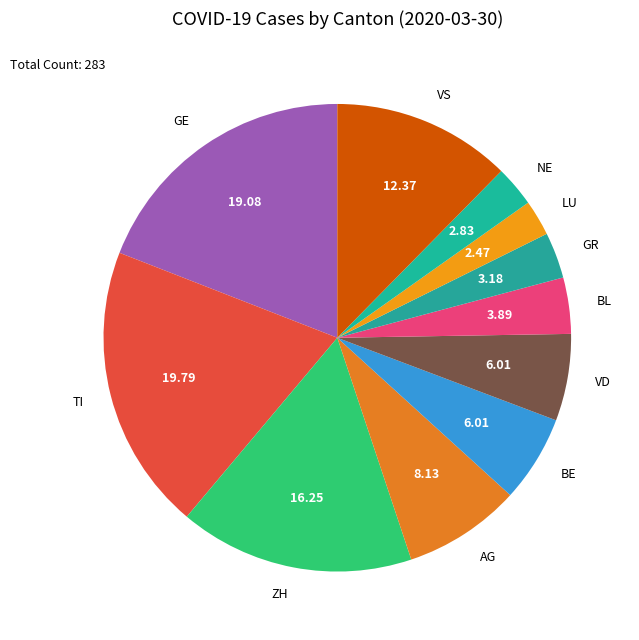

Which slice is the largest?

TI